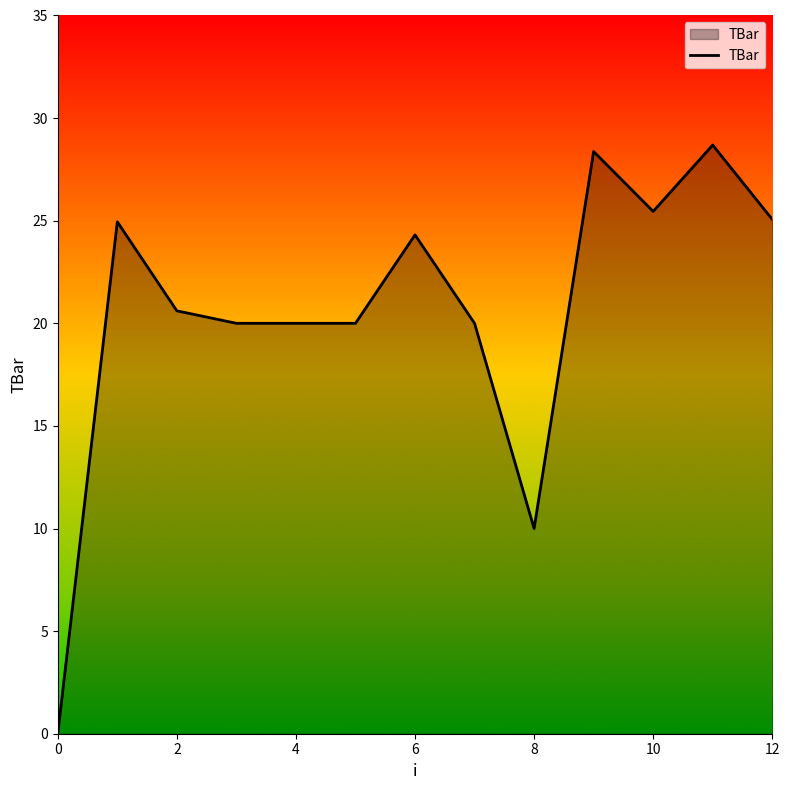

What is the greatest value displayed?

28.7